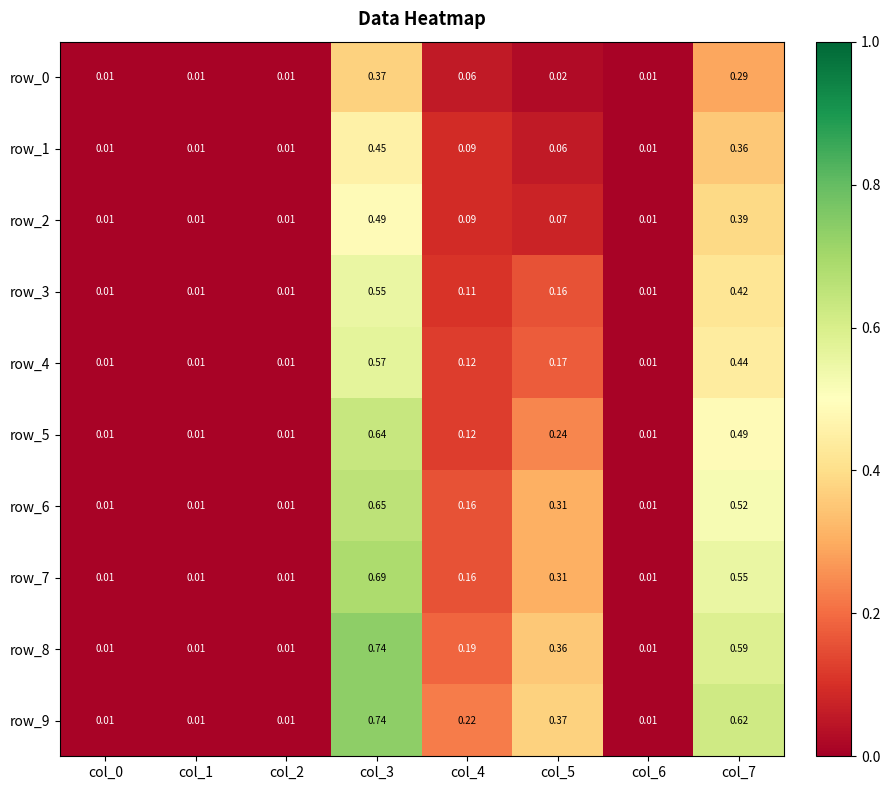

What is the sum of all row_2 values?

1.1